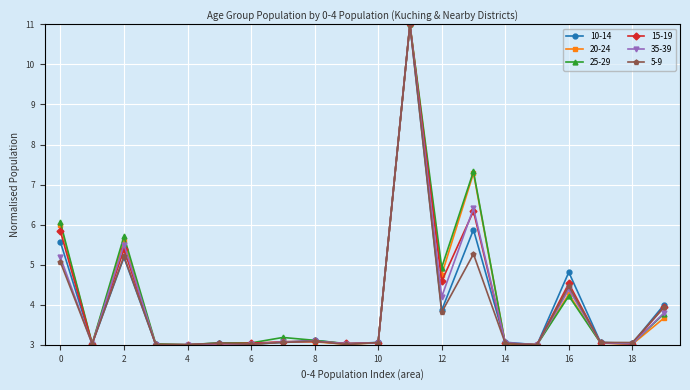

What is the difference between the second highest and minimum values in the 5-9 series?

2.3